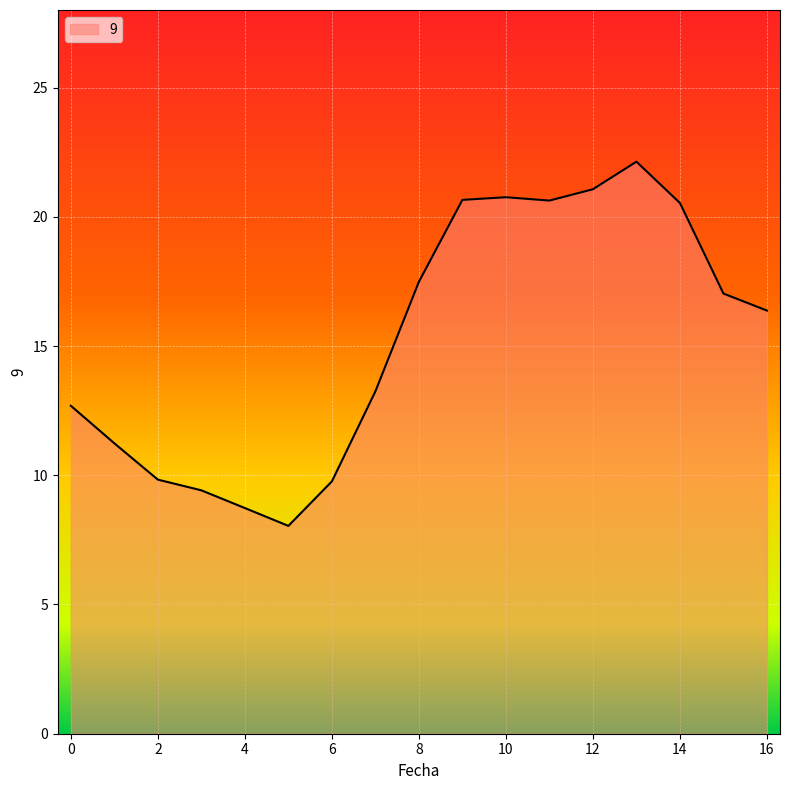

What is the difference between the maximum and minimum values?

14.1